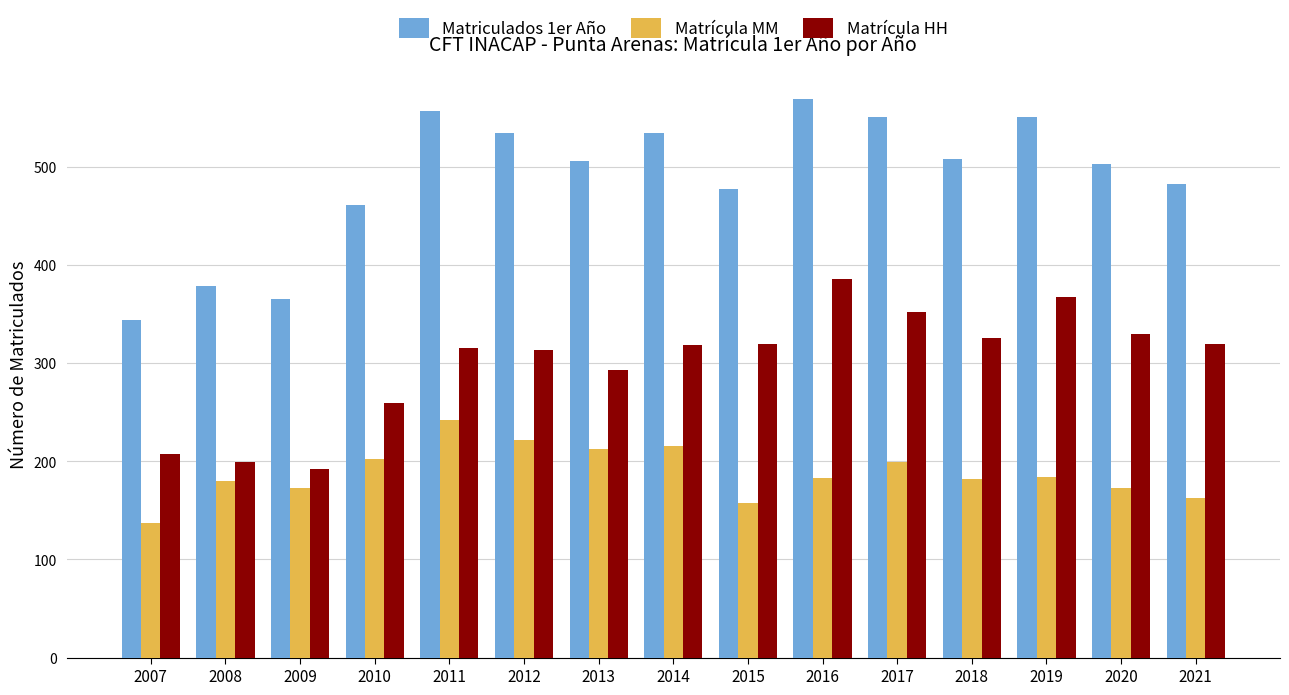

How many bars are there in each group?

3